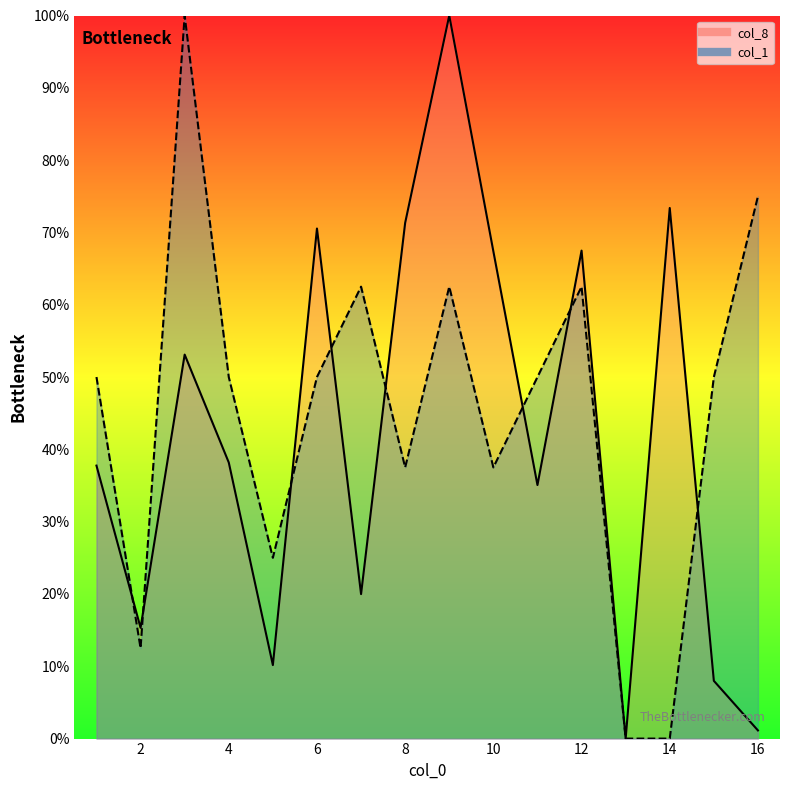

In col_8 line, how many points are higher than both neighbors (excluding endpoints)?

5